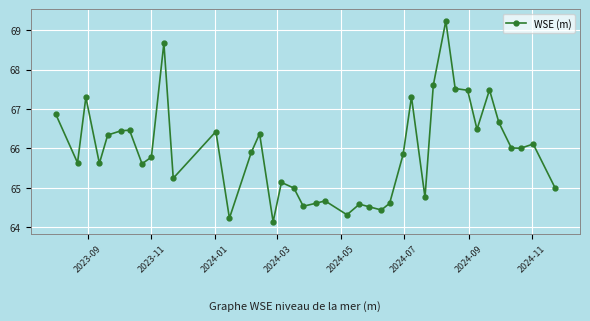

True or false: there are more than 2 points higher than both neighbors.

True